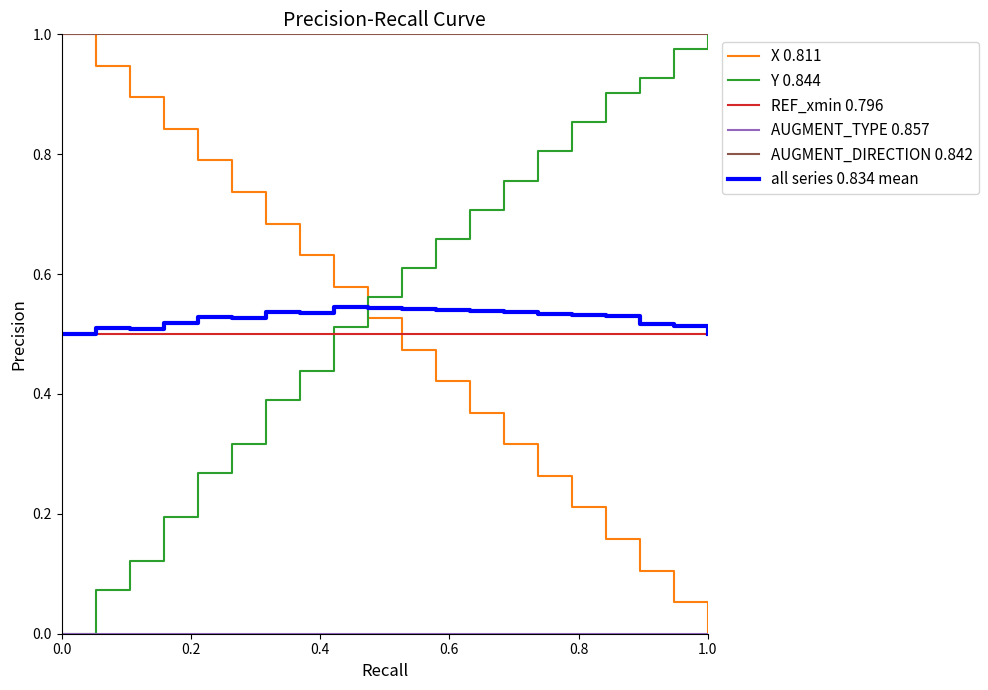

True or false: Y 0.844 and REF_xmin 0.796 cross at least once.

True